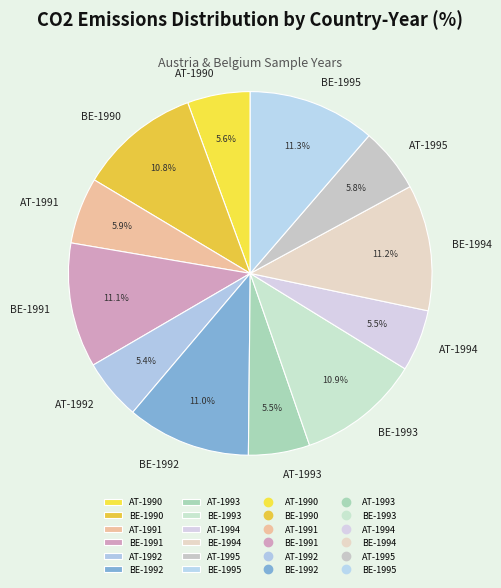

Does BE-1990 represent more than half of the total?

No